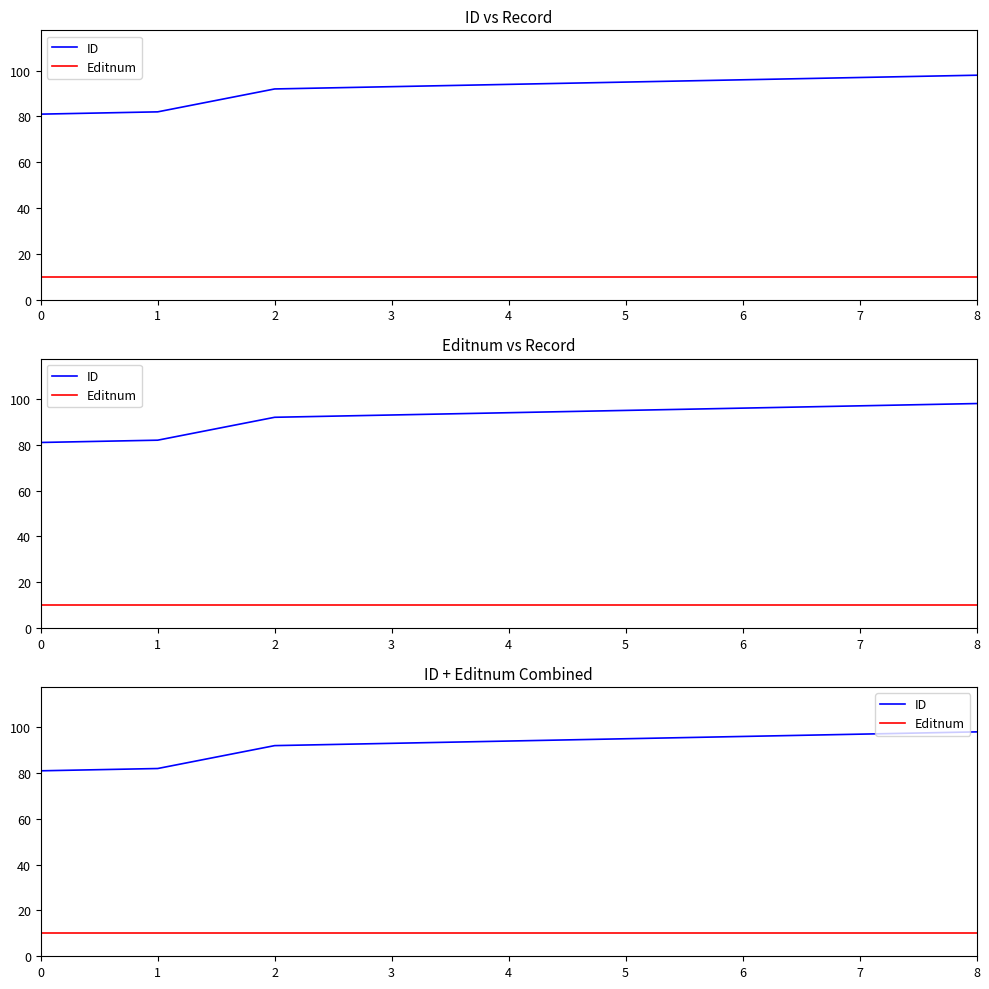

Rank the categories by Editnum value from highest to lowest.

0, 1, 2, 3, 4, 5, 6, 7, 8